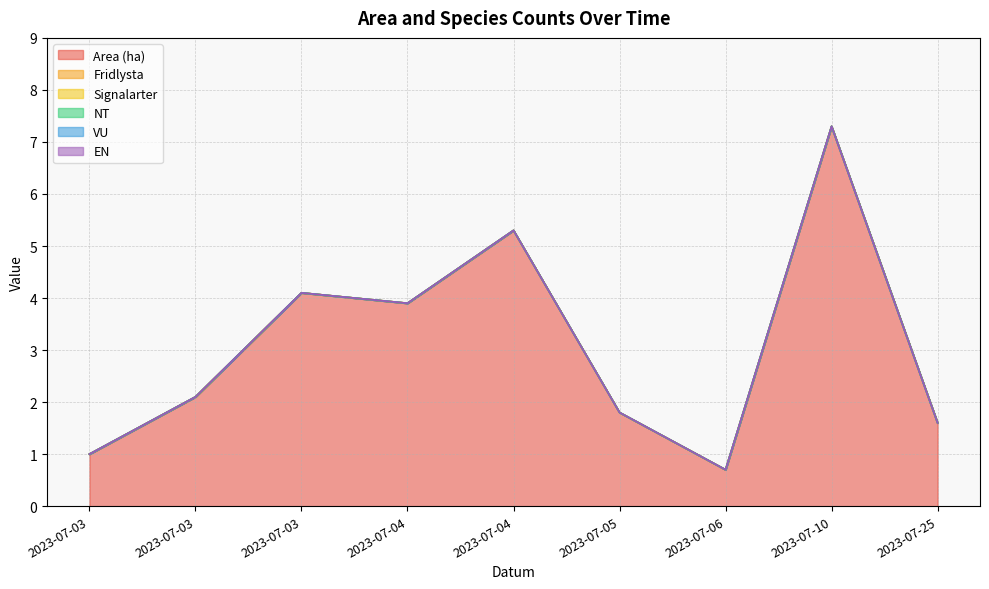

Reading right to left, what are all the values shown in this chart?

Area (ha): 2023-07-25=1.6	2023-07-10=7.3	2023-07-06=0.7	2023-07-05=1.8	2023-07-04=5.3	2023-07-04=3.9	2023-07-03=4.1	2023-07-03=2.1	2023-07-03=1.0
Fridlysta: 2023-07-25=0.0	2023-07-10=0.0	2023-07-06=0.0	2023-07-05=0.0	2023-07-04=0.0	2023-07-04=0.0	2023-07-03=0.0	2023-07-03=0.0	2023-07-03=0.0
Signalarter: 2023-07-25=0.0	2023-07-10=0.0	2023-07-06=0.0	2023-07-05=0.0	2023-07-04=0.0	2023-07-04=0.0	2023-07-03=0.0	2023-07-03=0.0	2023-07-03=0.0
NT: 2023-07-25=0.0	2023-07-10=0.0	2023-07-06=0.0	2023-07-05=0.0	2023-07-04=0.0	2023-07-04=0.0	2023-07-03=0.0	2023-07-03=0.0	2023-07-03=0.0
VU: 2023-07-25=0.0	2023-07-10=0.0	2023-07-06=0.0	2023-07-05=0.0	2023-07-04=0.0	2023-07-04=0.0	2023-07-03=0.0	2023-07-03=0.0	2023-07-03=0.0
EN: 2023-07-25=0.0	2023-07-10=0.0	2023-07-06=0.0	2023-07-05=0.0	2023-07-04=0.0	2023-07-04=0.0	2023-07-03=0.0	2023-07-03=0.0	2023-07-03=0.0